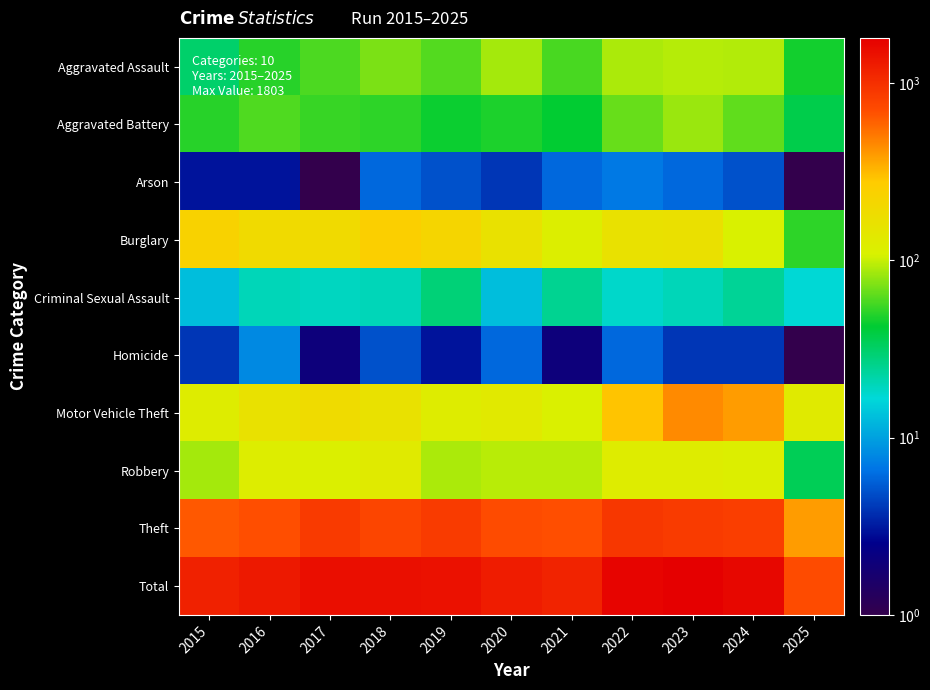

What is the difference between the highest and lowest values at 2021?

1148.0